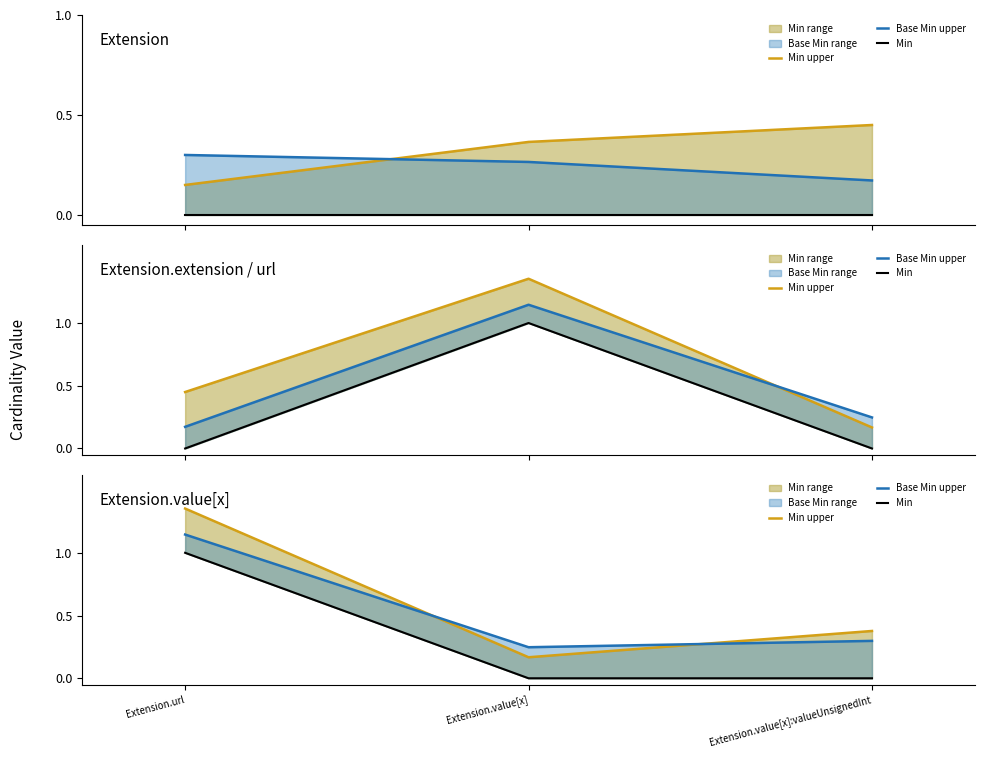

What is the difference between the Min upper values at Extension.value[x]:valueUnsignedInt and Extension.url?

1.0